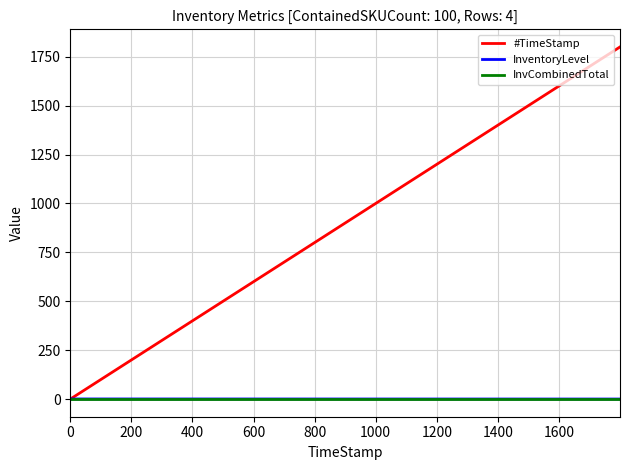

Which series has the largest range (max minus min)?

#TimeStamp